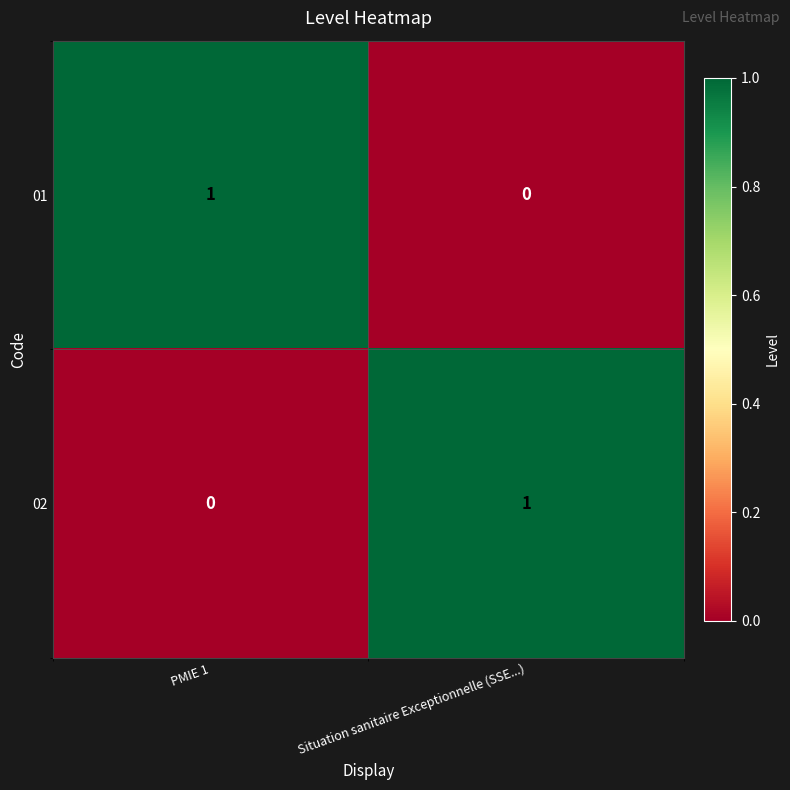

Which category has the lowest value in the 02 series?

PMIE 1